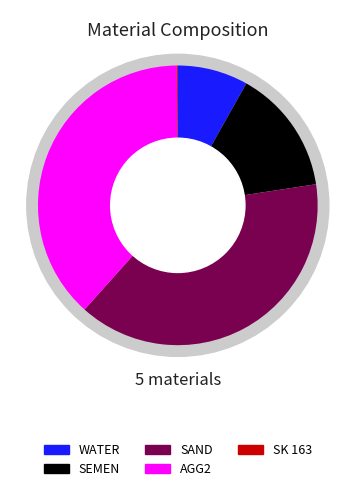

True or false: AGG2 accounts for 33% of the total.

False